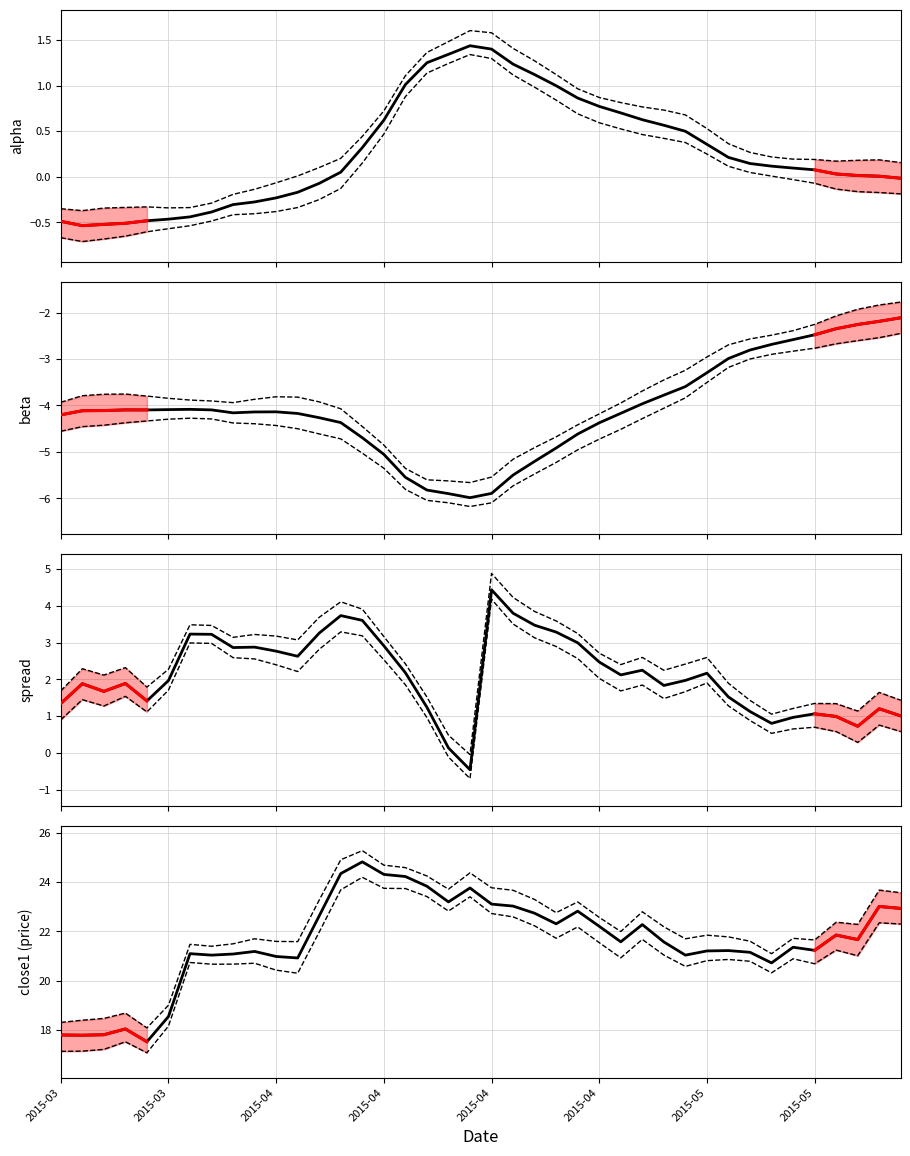

Where is close1 nearest to the value 21?

2015-04